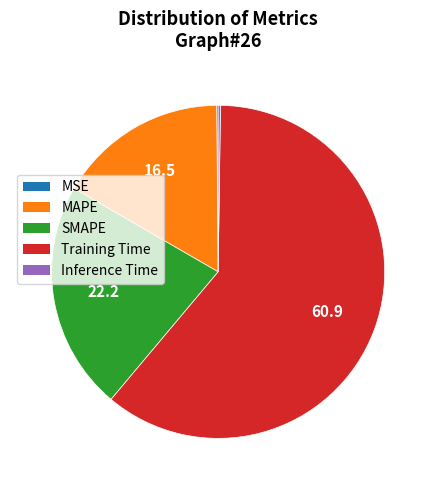

Is the sum of Training Time and SMAPE greater than half?

Yes